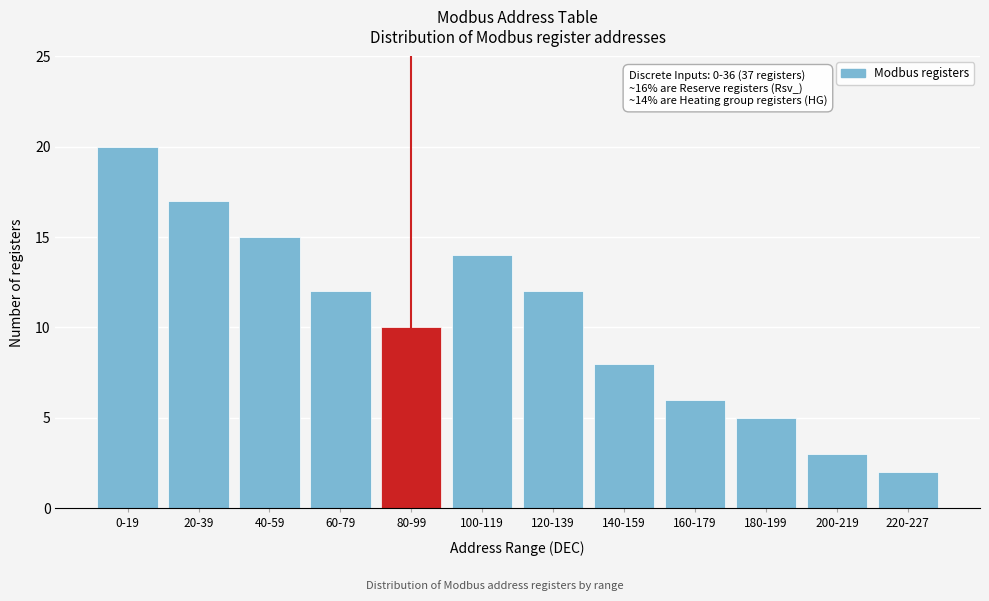

Reading left to right, extract all data points from this chart.

0-19=20	20-39=17	40-59=15	60-79=12	80-99=10	100-119=14	120-139=12	140-159=8	160-179=6	180-199=5	200-219=3	220-227=2